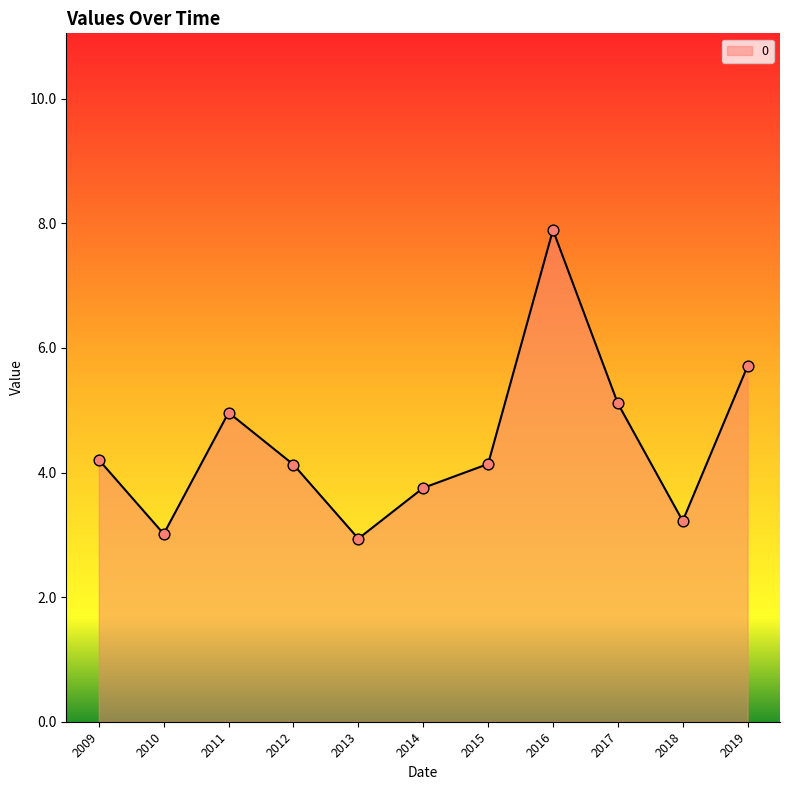

What is the change in value from 2012 to 2018?

-0.9